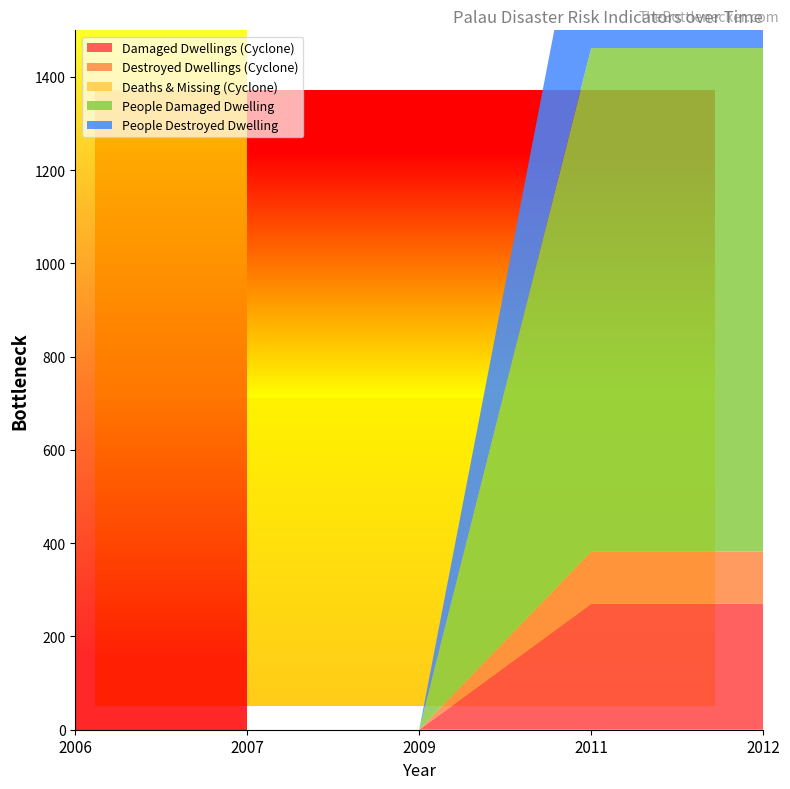

Reading left to right, what are all the values shown in this chart?

Damaged Dwellings (Cyclone): 2006=0	2007=0	2009=0	2011=270	2012=270
Destroyed Dwellings (Cyclone): 2006=0	2007=0	2009=0	2011=112	2012=112
Deaths & Missing (Cyclone): 2006=0	2007=0	2009=0	2011=0	2012=0
People Damaged Dwelling: 2006=0	2007=0	2009=0	2011=1080	2012=1080
People Destroyed Dwelling: 2006=0	2007=0	2009=0	2011=448	2012=448